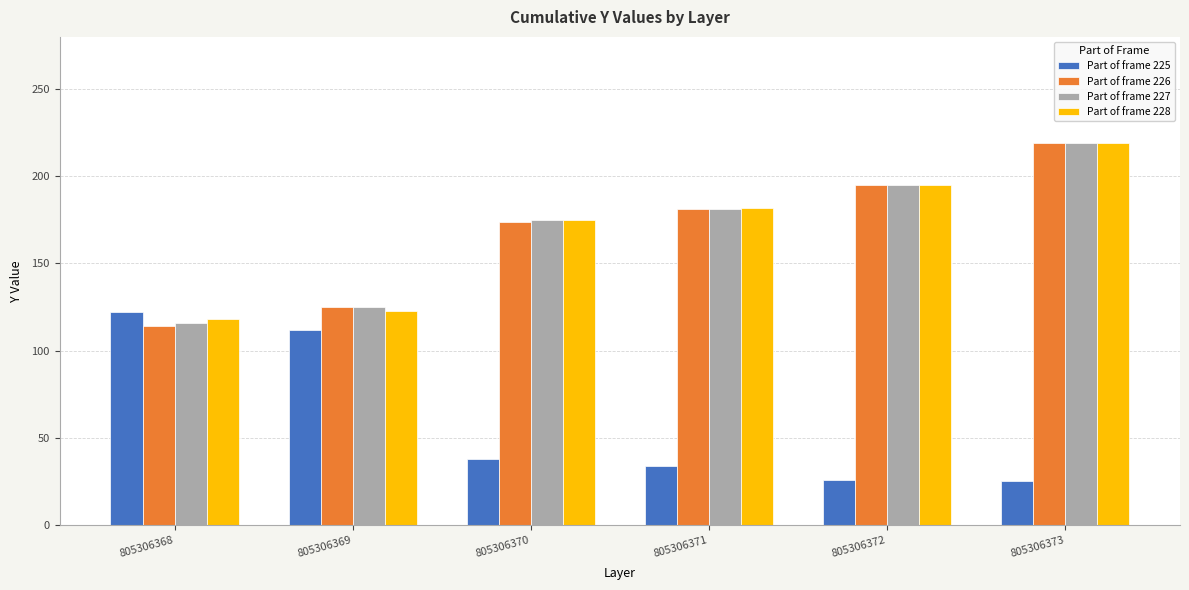

What is the highest value of the Part of frame 227 series?

219